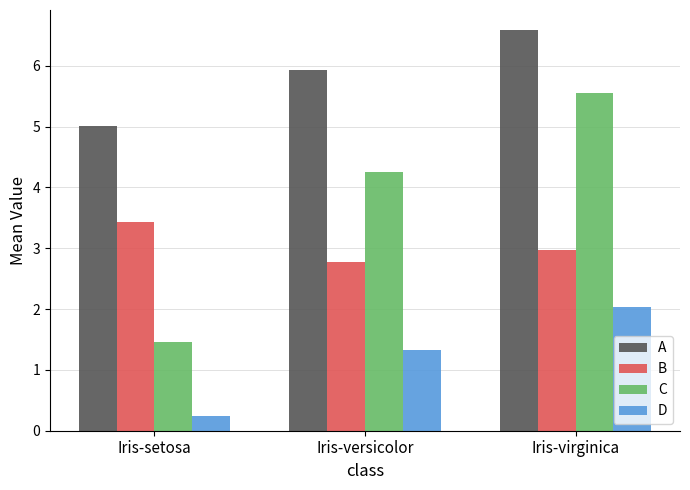

How many bars are there in total?

12